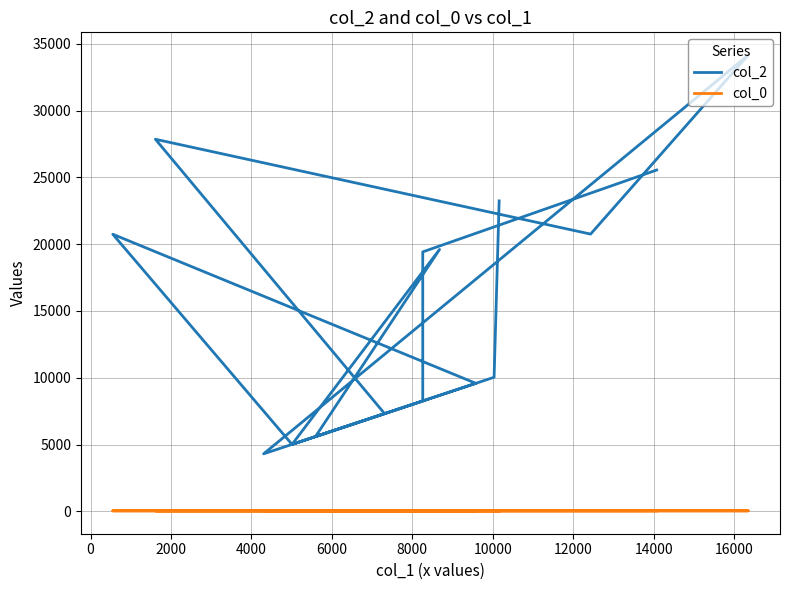

What are all the series names shown in the legend?

col_2, col_0